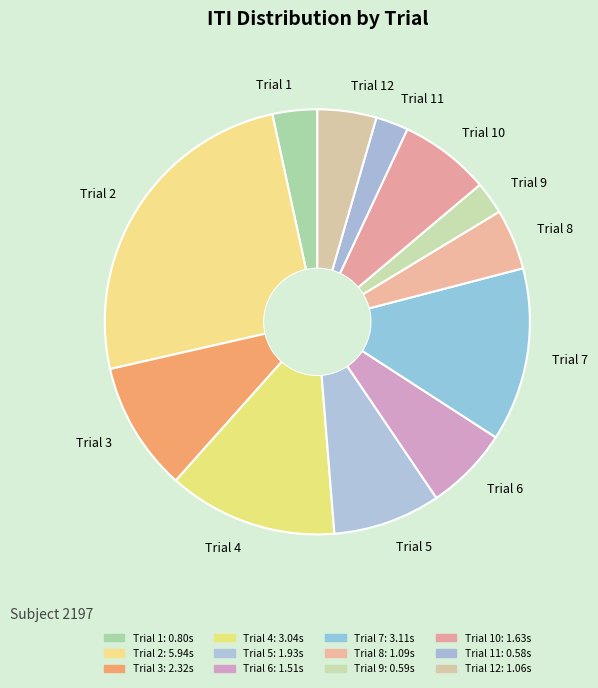

Is it true that Trial 2 is 37% of the pie?

False